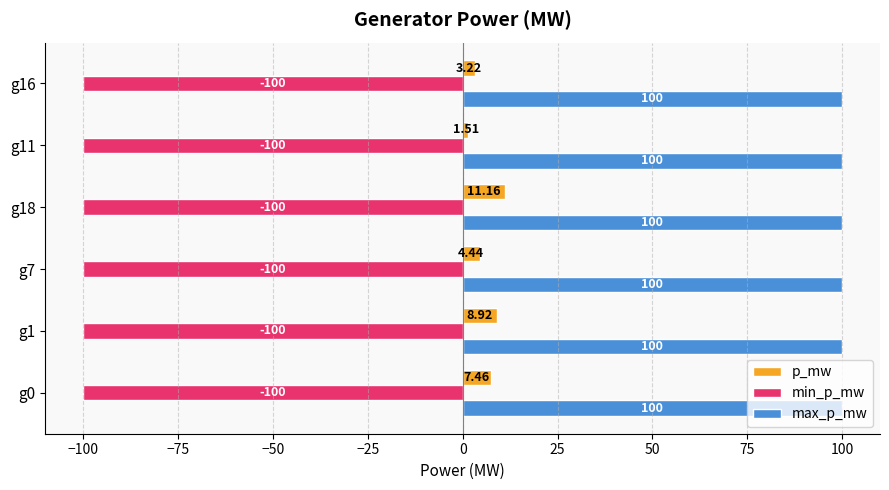

Which series has the widest spread of values?

p_mw